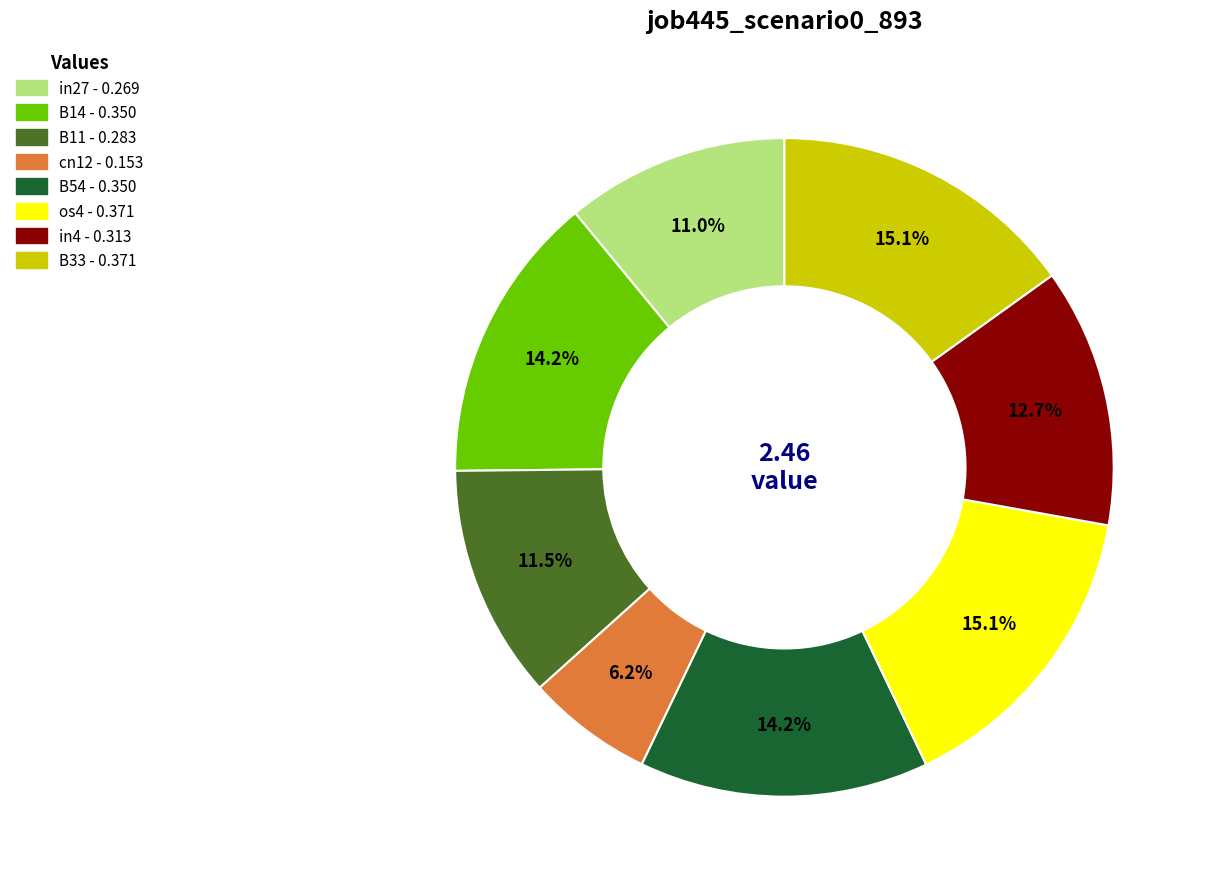

How many segments does this pie chart have?

8